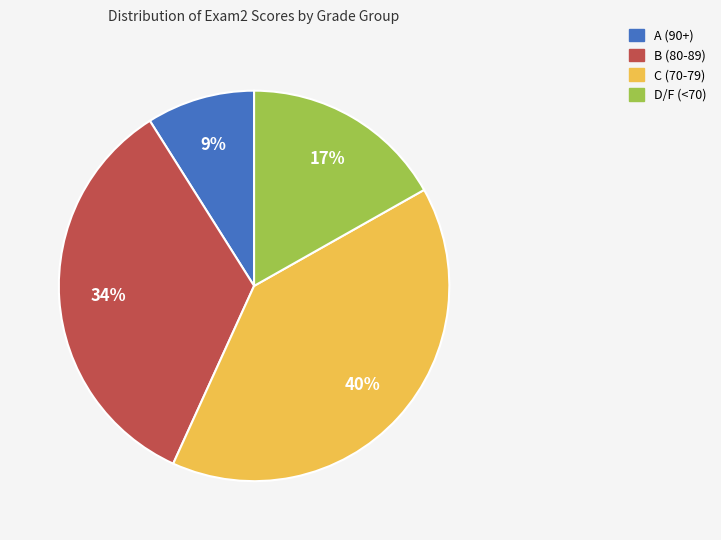

To the nearest percent, what is the average slice percentage?

25%